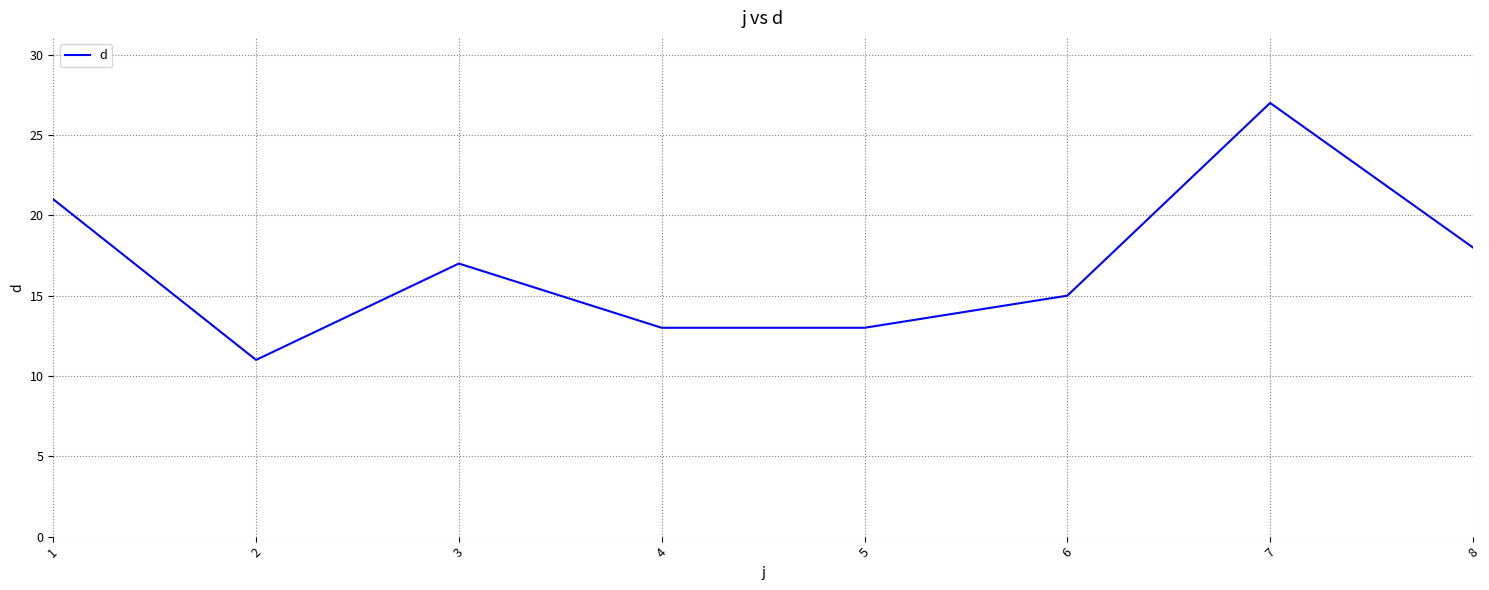

Is it true that the value at 2 is 11?

True